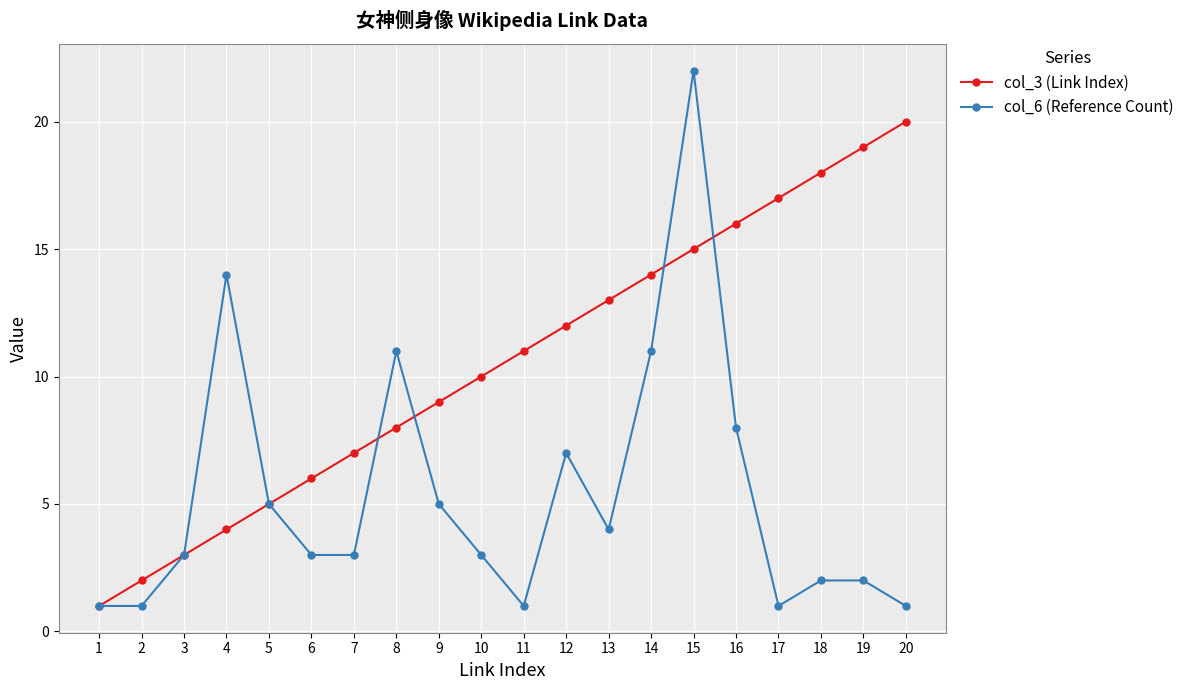

What are all the series names shown in the legend?

col_3 (Link Index), col_6 (Reference Count)